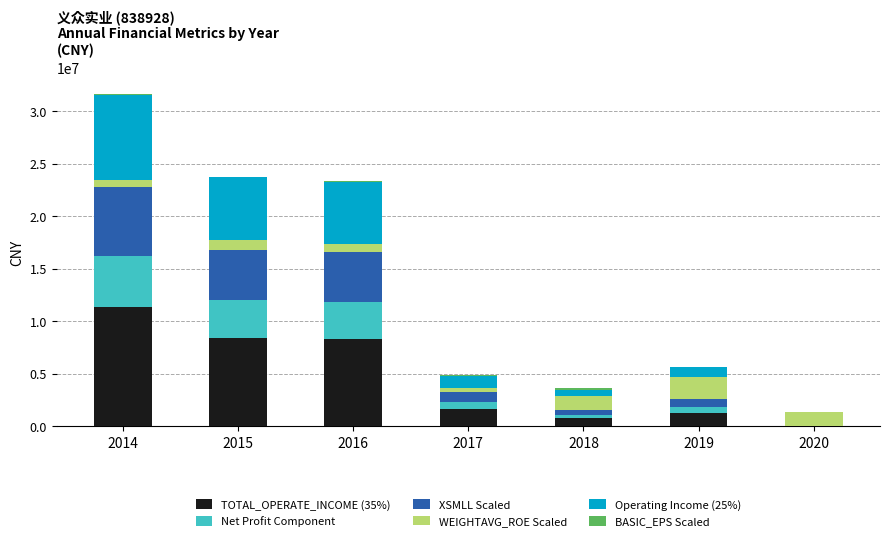

What is the highest value of the TOTAL_OPERATE_INCOME (35%) series?

11360358.1